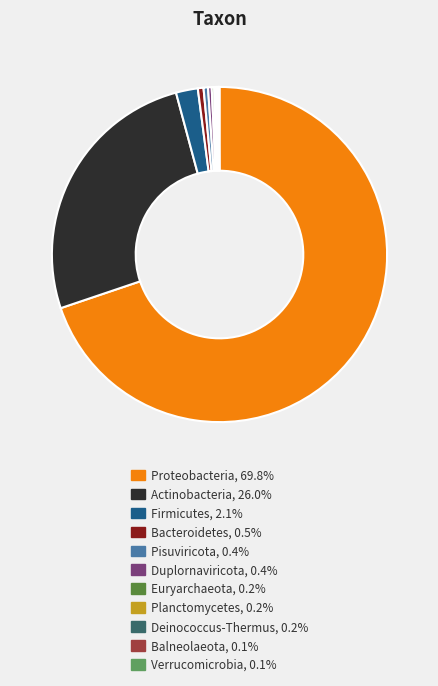

Is Pisuviricota, 0.4% the majority of the pie?

No